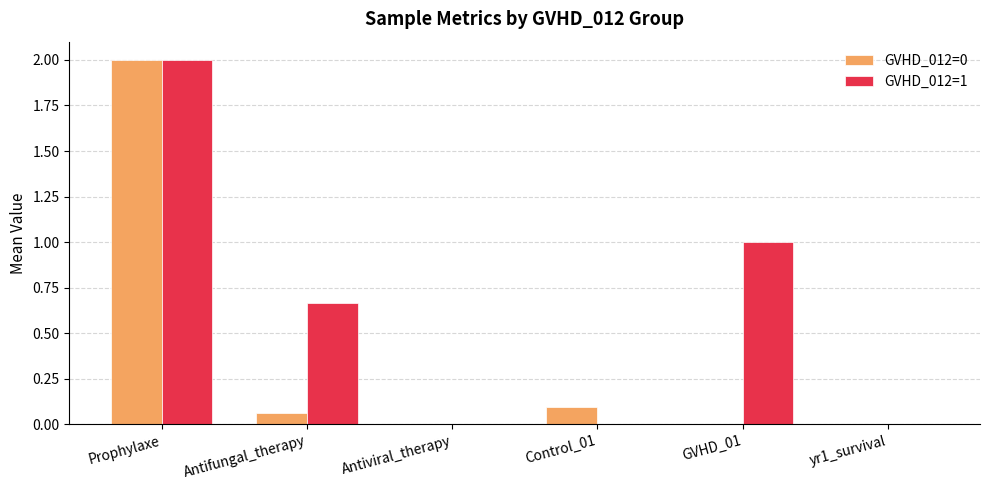

What is the sum of all GVHD_012=0 values?

2.2